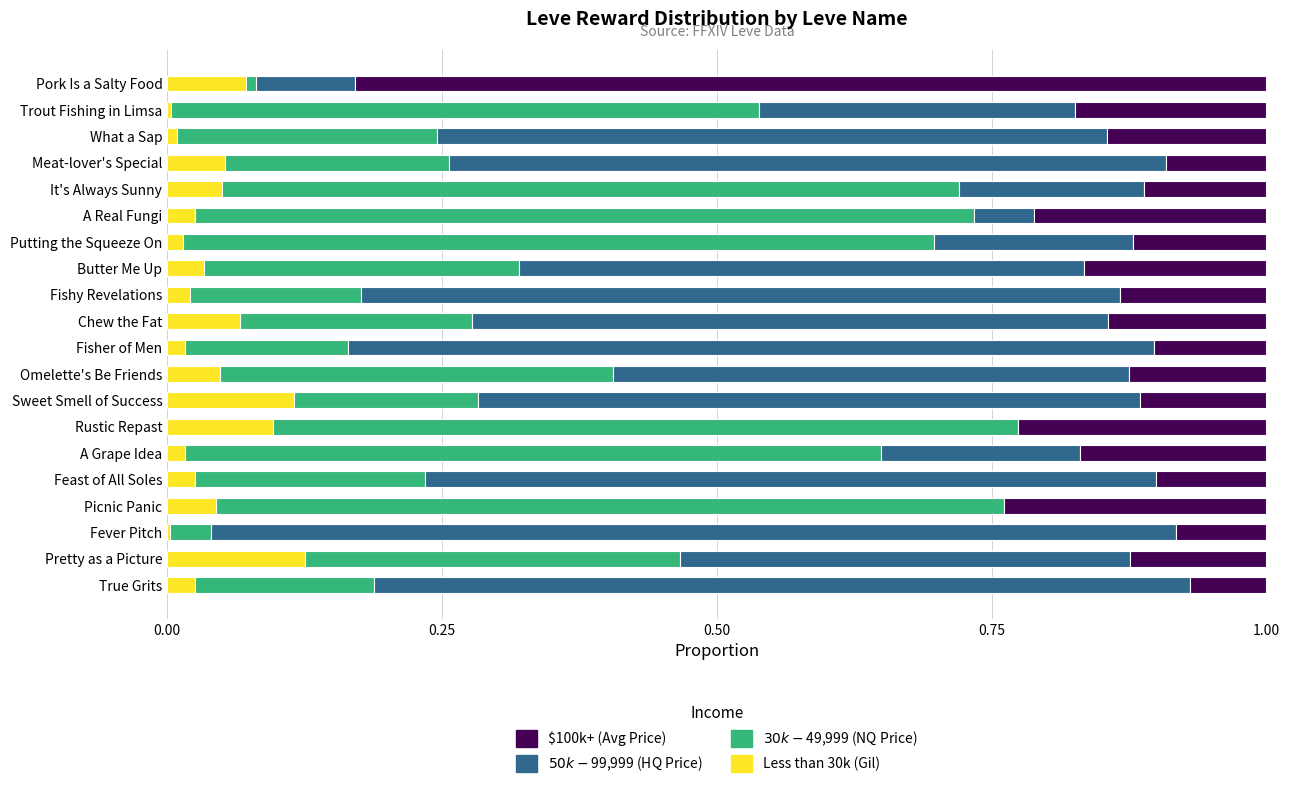

How many series are shown in this chart?

4